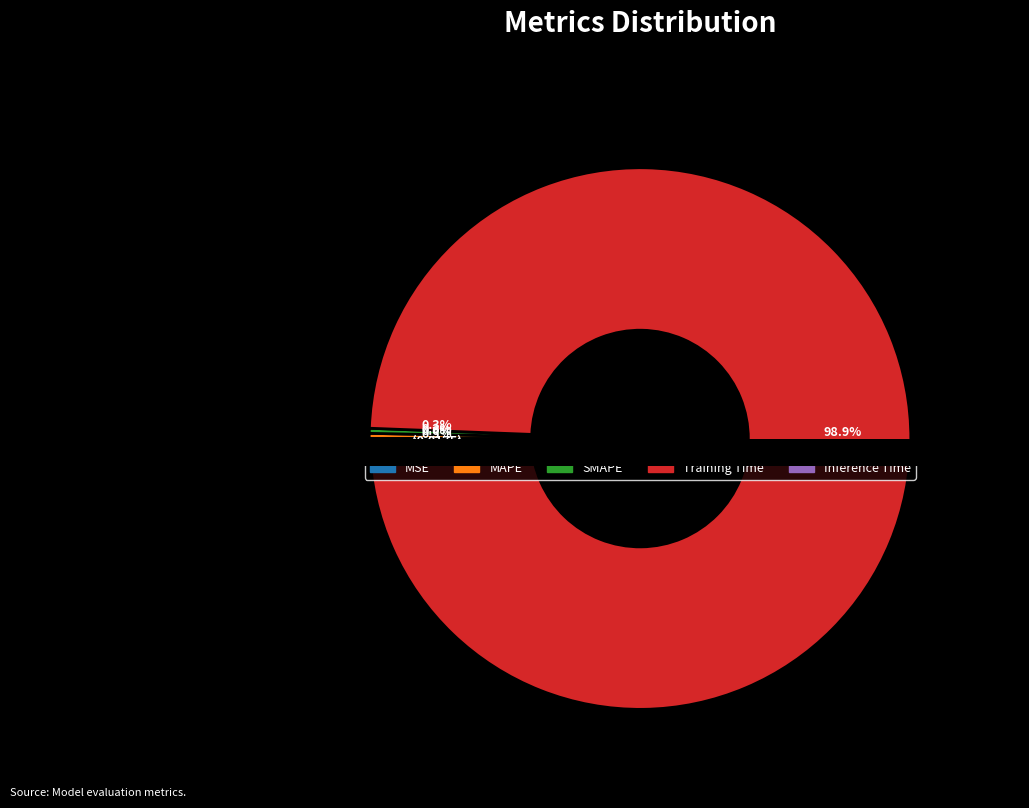

Which slice represents more than half of the pie?

Training Time